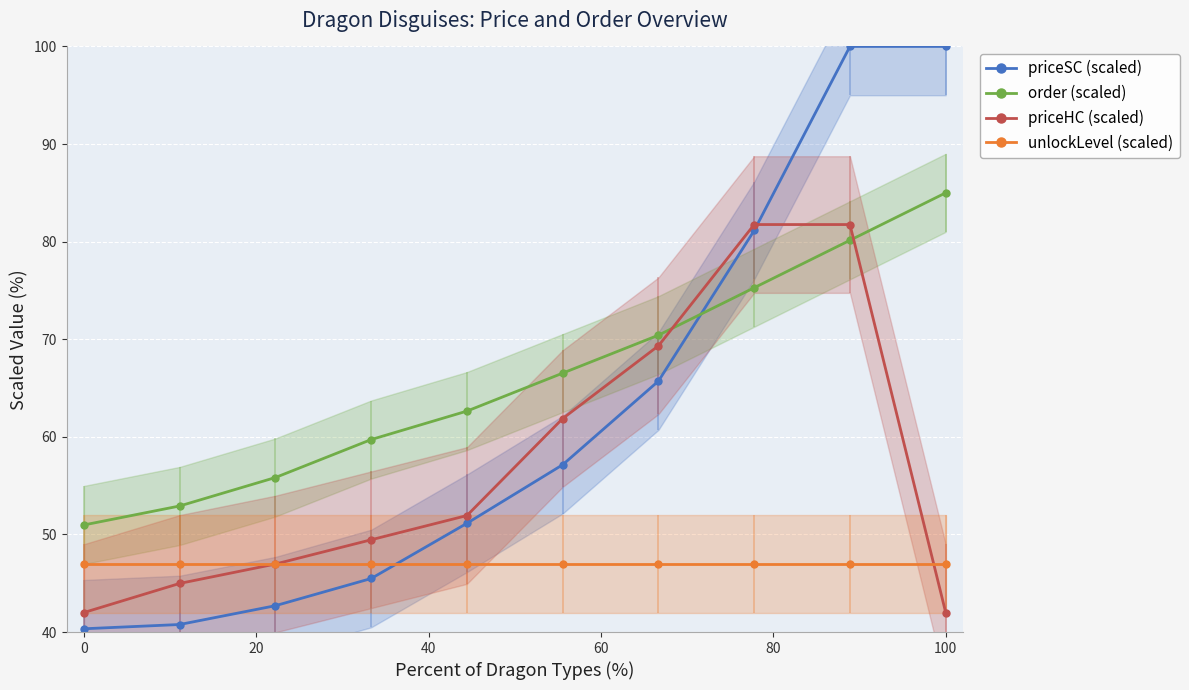

True or false: priceHC (scaled) and order (scaled) cross at least once.

True